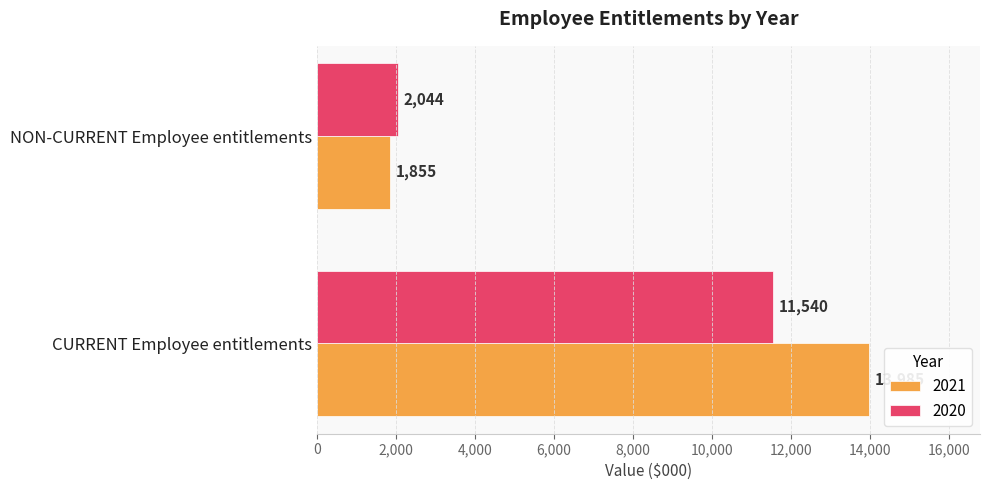

What is the sum of the 2020 values at CURRENT Employee entitlements and NON-CURRENT Employee entitlements?

13584